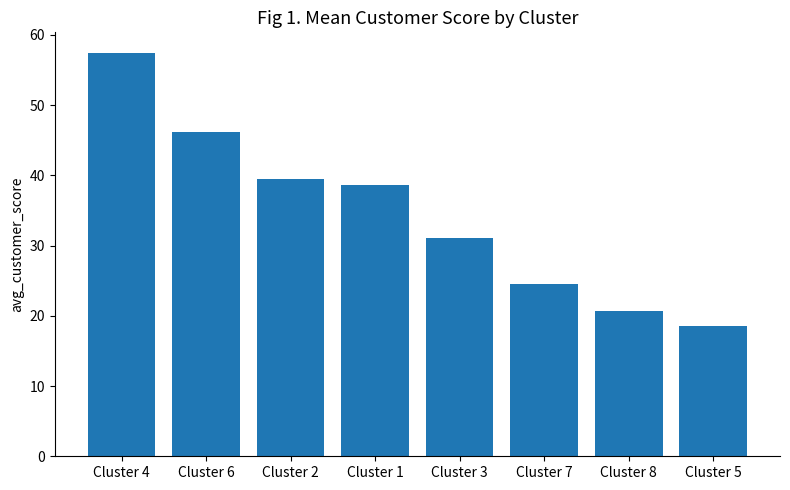

What is the change in value from Cluster 1 to Cluster 7?

-14.1